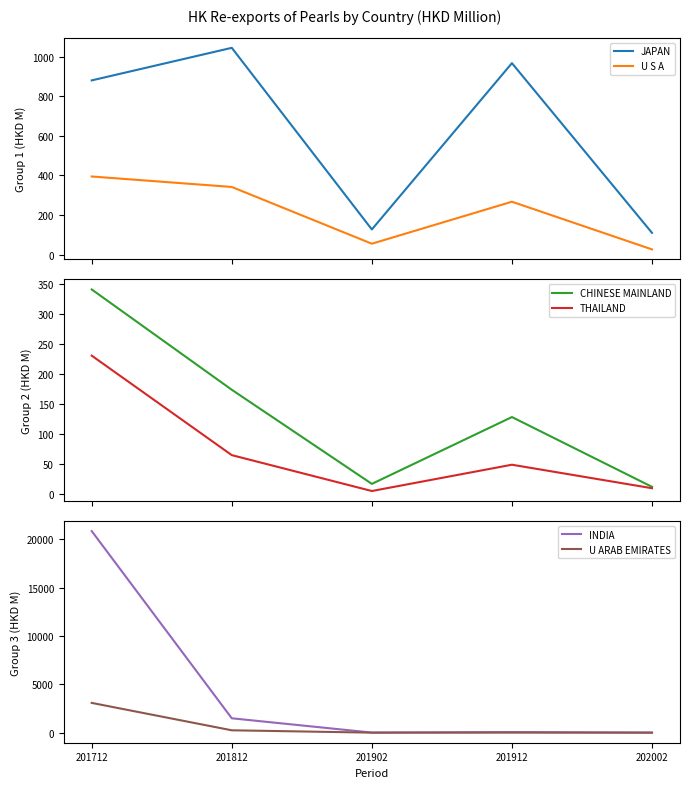

The value of JAPAN at 201812 is 1713.9. True or false?

False